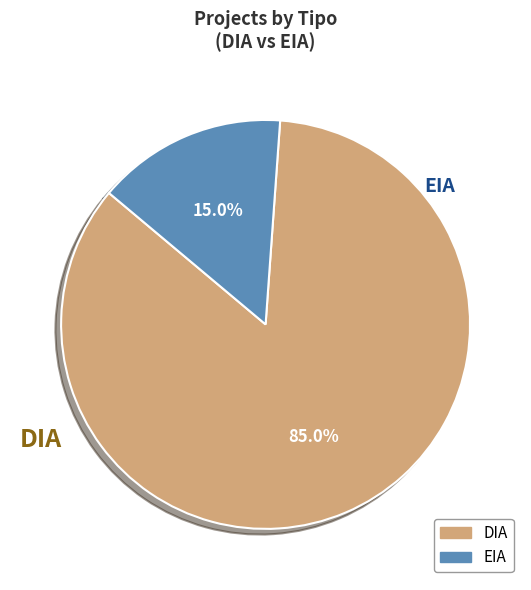

Between DIA and EIA, which is larger?

DIA